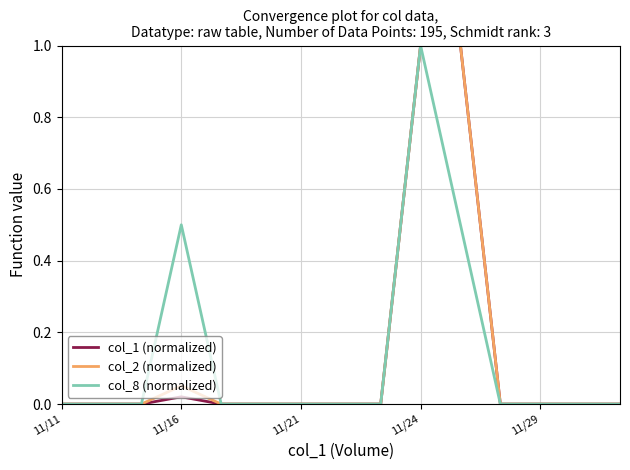

How many series are shown in this chart?

3